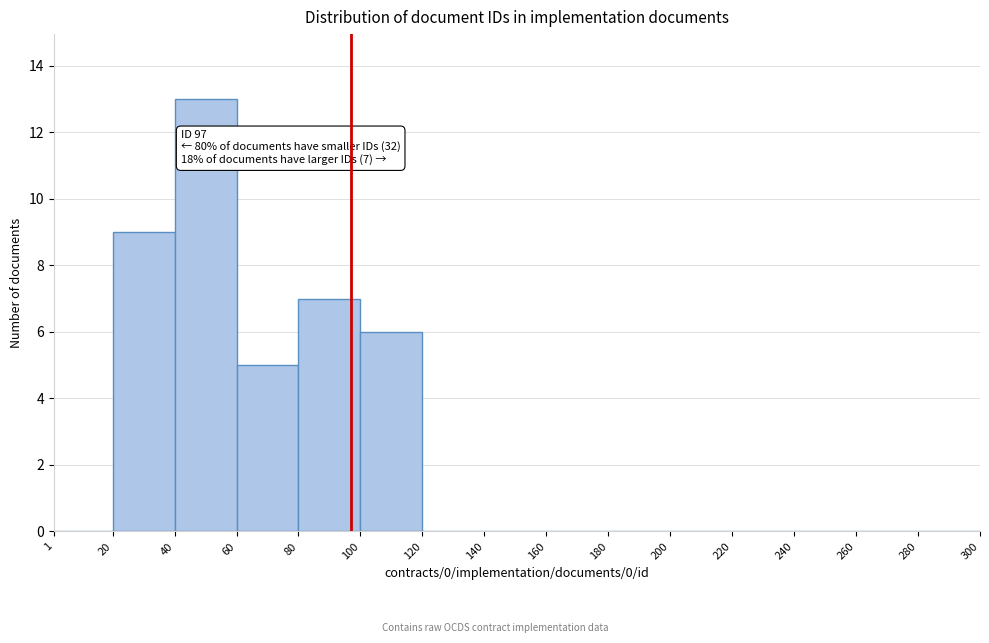

Over which range of the x-axis is the bar tallest?

40 to 60